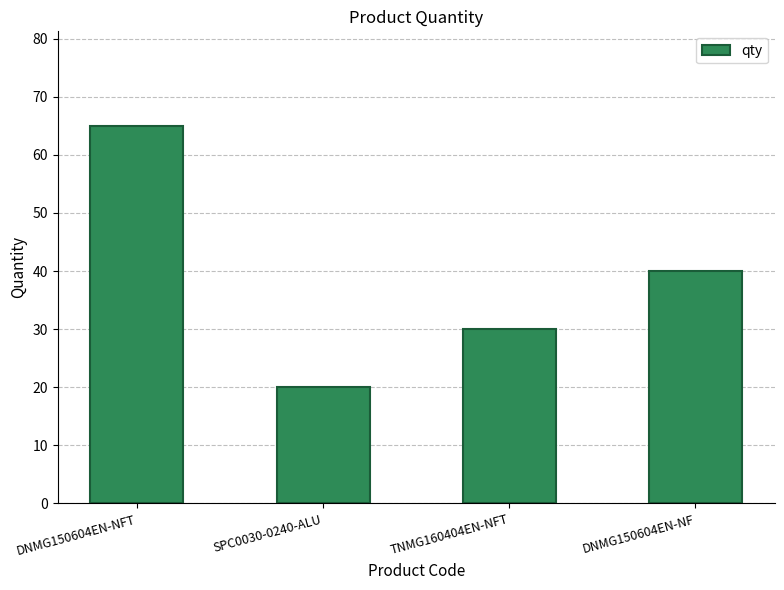

What is the greatest value displayed?

65